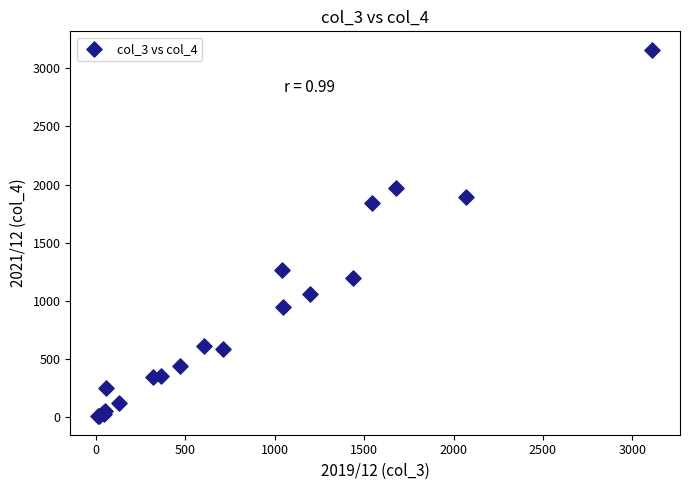

What Y value in the scatter plot is closest to 1582?

1844.3